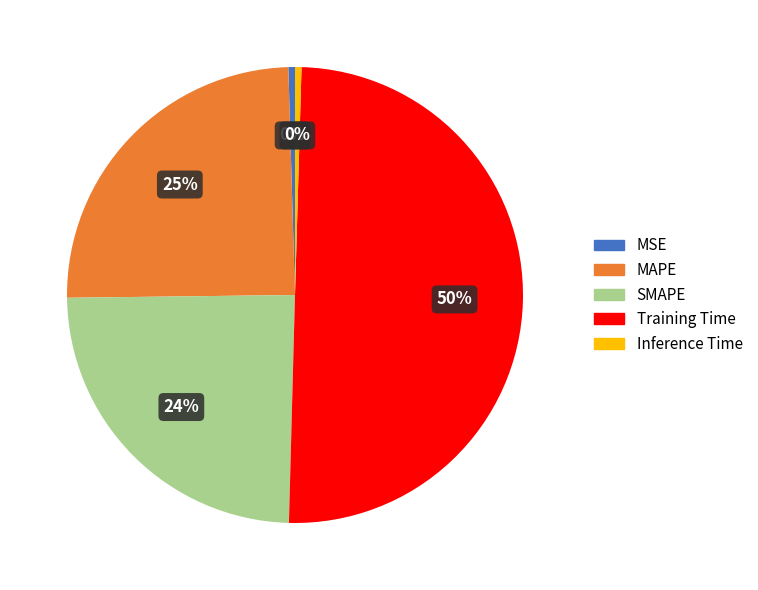

Does MSE represent more than half of the total?

No